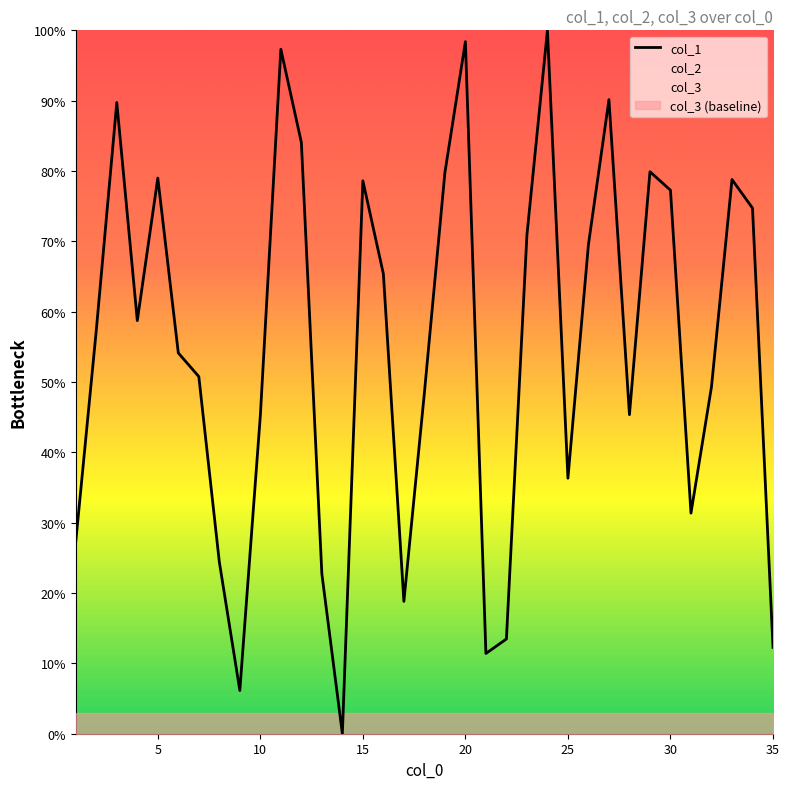

How many points are higher than both their immediate neighbors (excluding endpoints)?

9